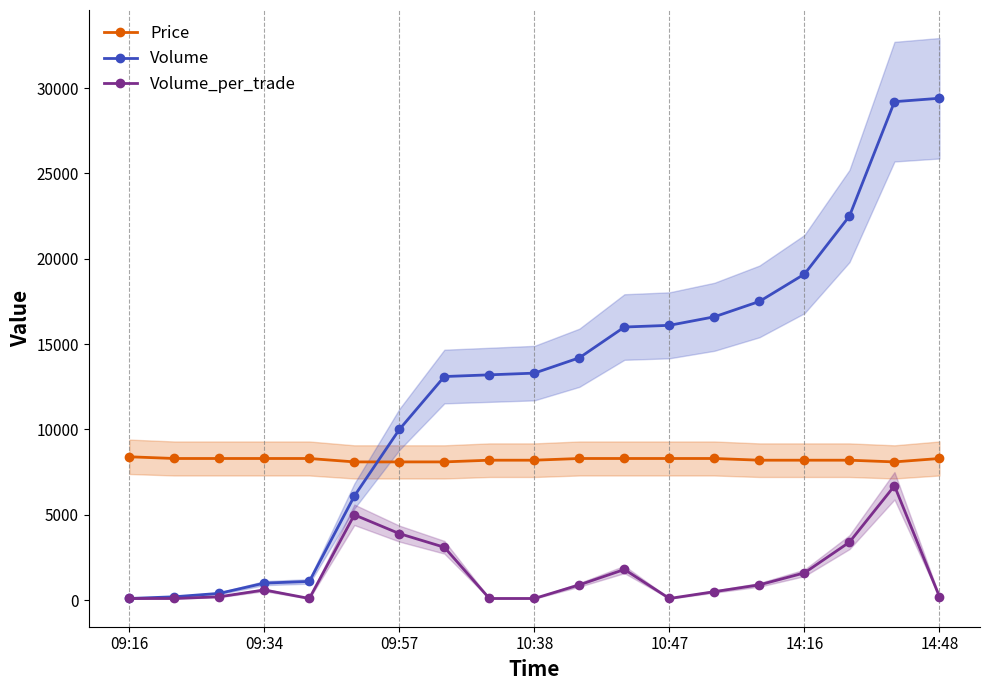

At 16, list the series in order from smallest to largest.

Volume_per_trade, Price, Volume